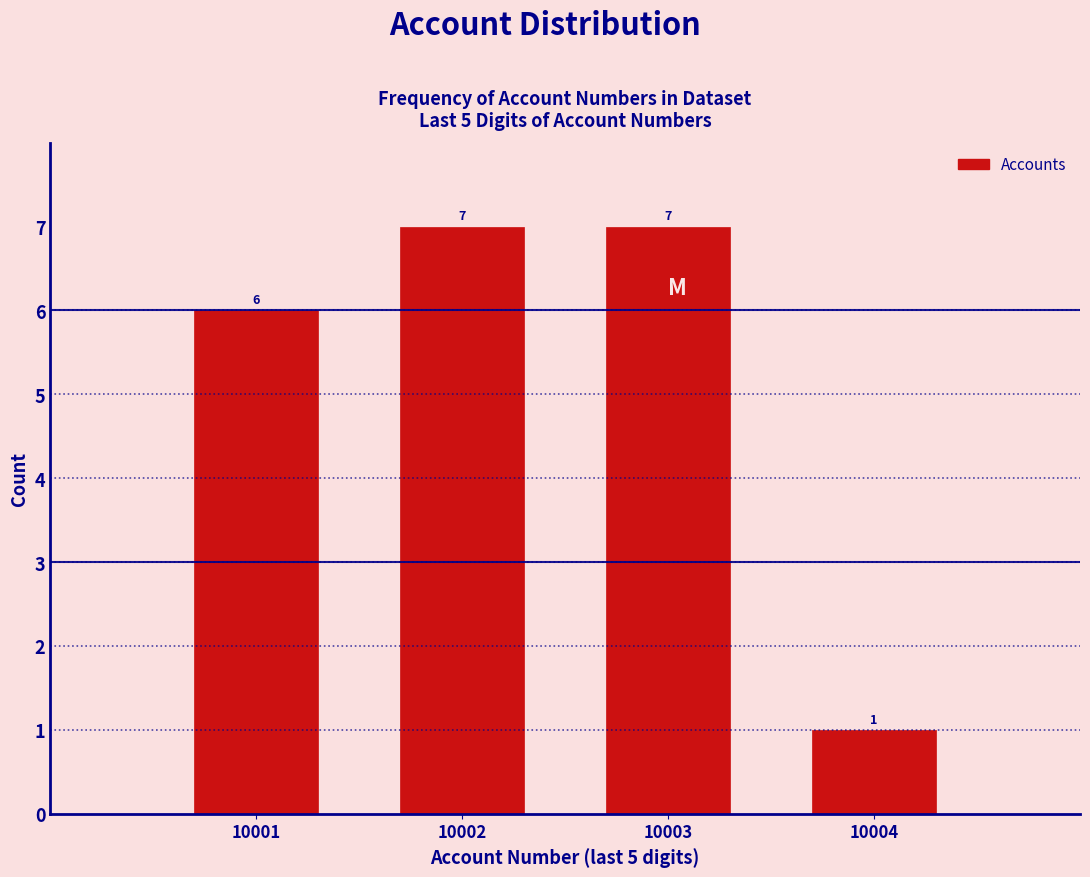

Reading left to right, extract all data points from this chart.

6	7	7	1